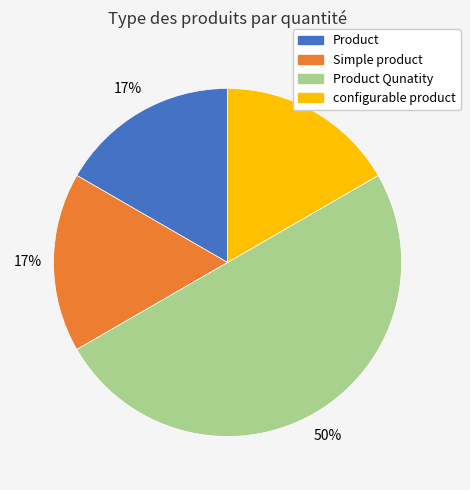

How many slices are in this pie chart?

4